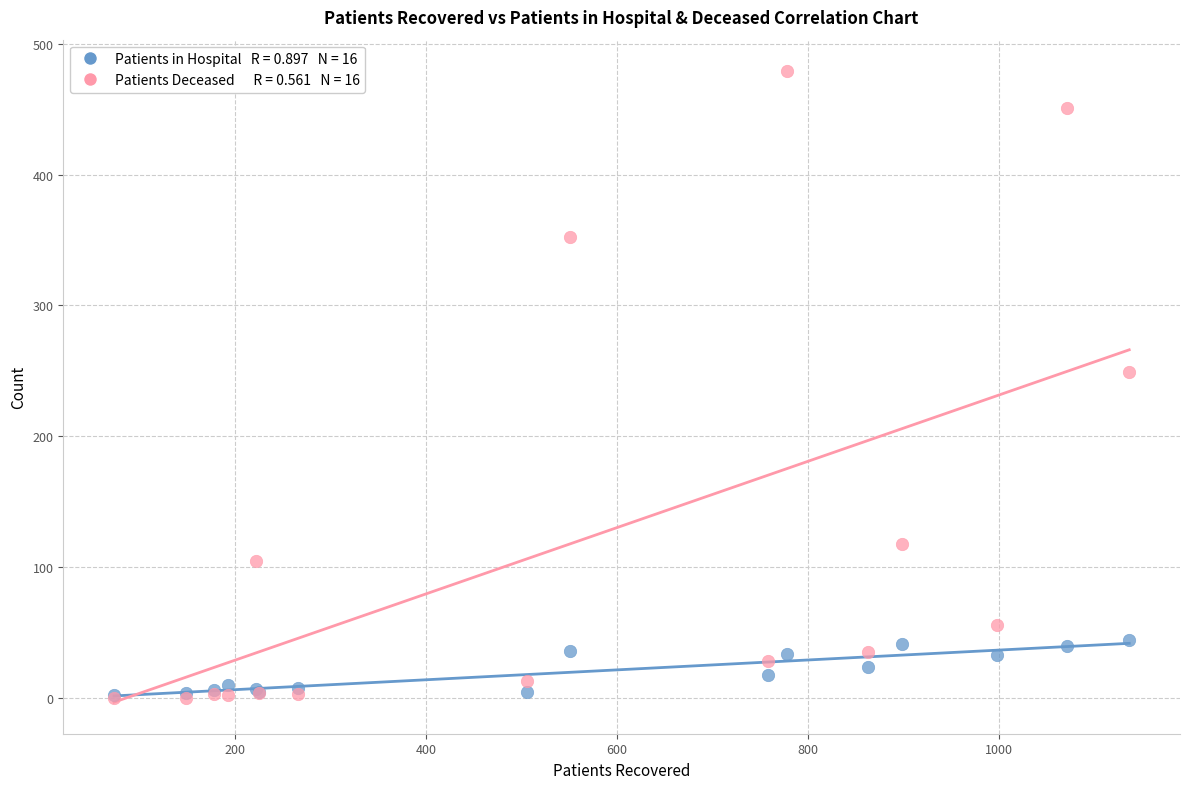

Across all series, what Y value is closest to 239?

249